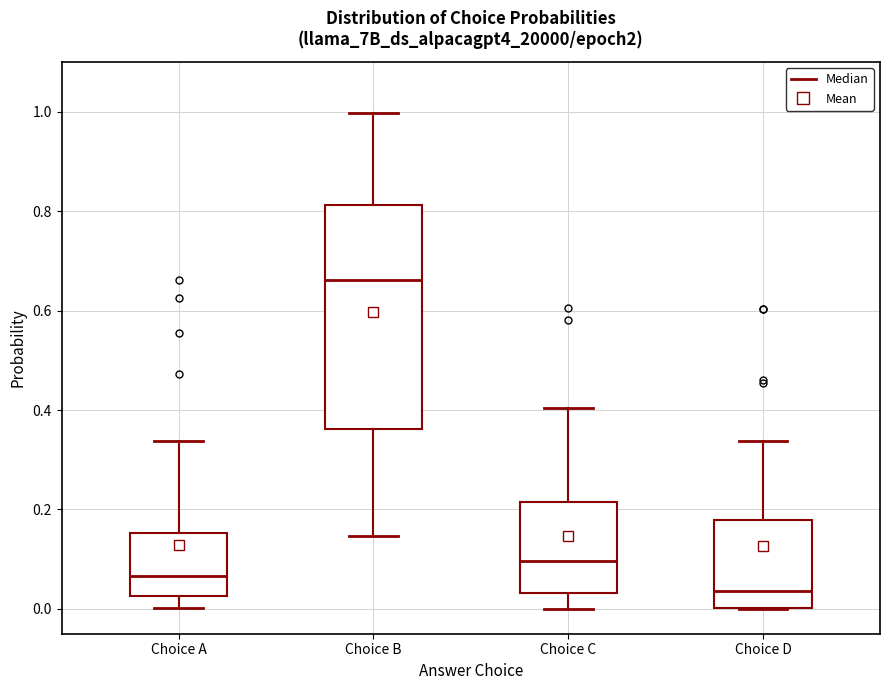

Reading left to right, read every box against the y-axis: the position of its median line, the range the box covers, and the ends of its whiskers. The values are not printed on the chart, so give them approximately, as read against the axis.

Choice A: median 0.06, box 0.02 to 0.16, whiskers 0.00 to 0.34
Choice B: median 0.66, box 0.36 to 0.82, whiskers 0.14 to 1.00
Choice C: median 0.10, box 0.04 to 0.22, whiskers 0.00 to 0.40
Choice D: median 0.04, box 0.00 to 0.18, whiskers 0.00 to 0.34